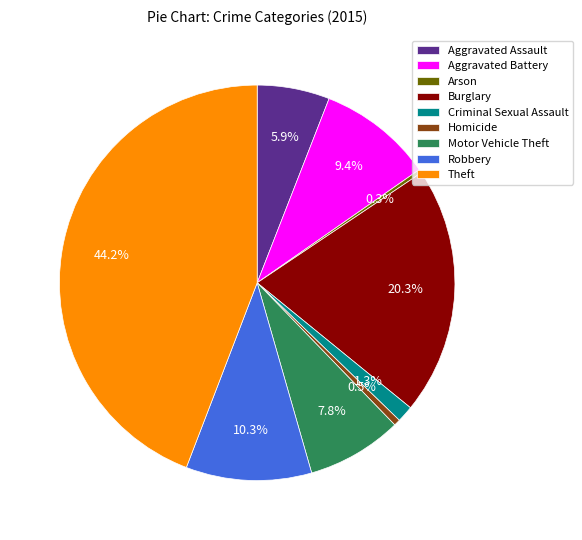

To the nearest percent, what is the difference between the Robbery and Criminal Sexual Assault slice percentages?

9%